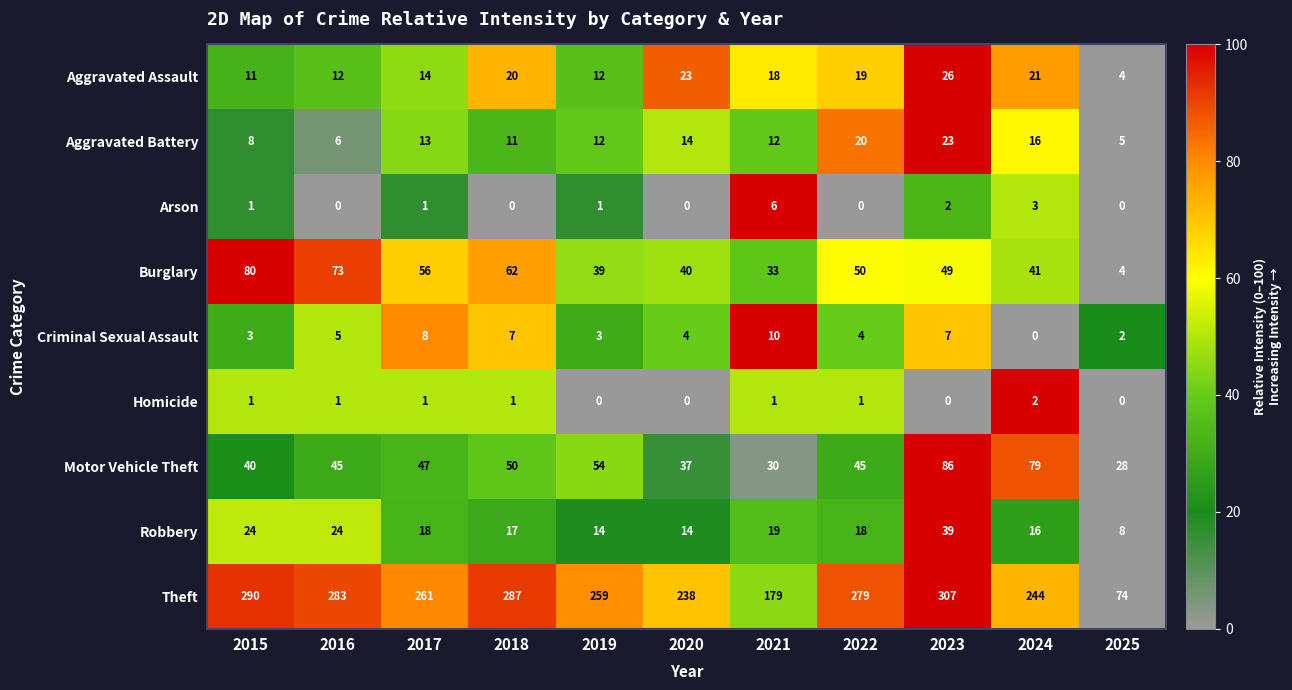

Is the value of Theft at 2017 greater than the value of Arson at 2022?

Yes